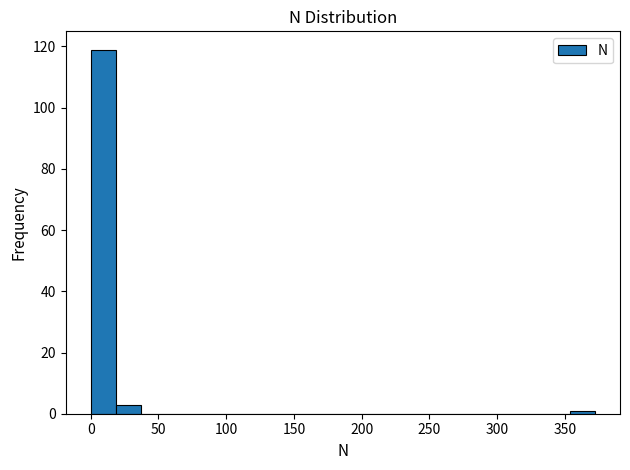

Read against the x-axis, roughly where is the centre of the tallest bar?

10